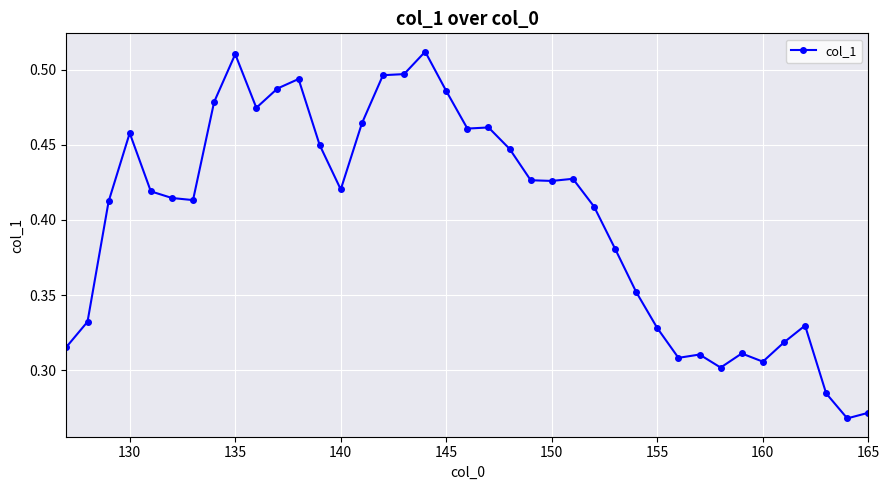

True or false: there are more than 2 points higher than both neighbors.

True